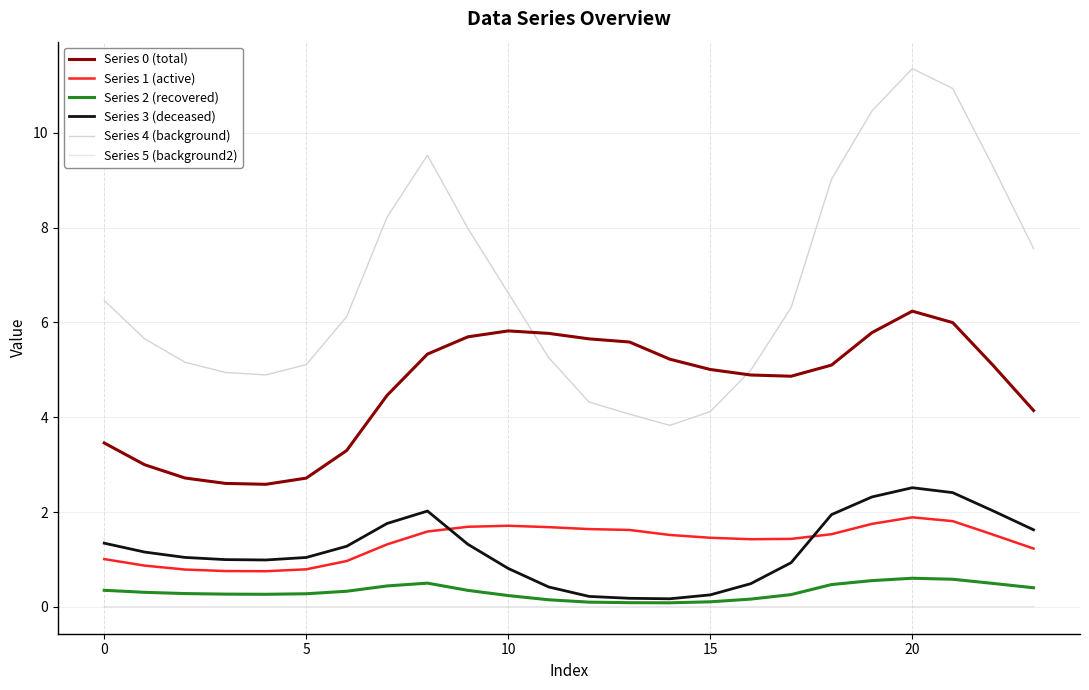

True or false: Series 1 (active) and Series 4 (background) intersect in this chart.

False